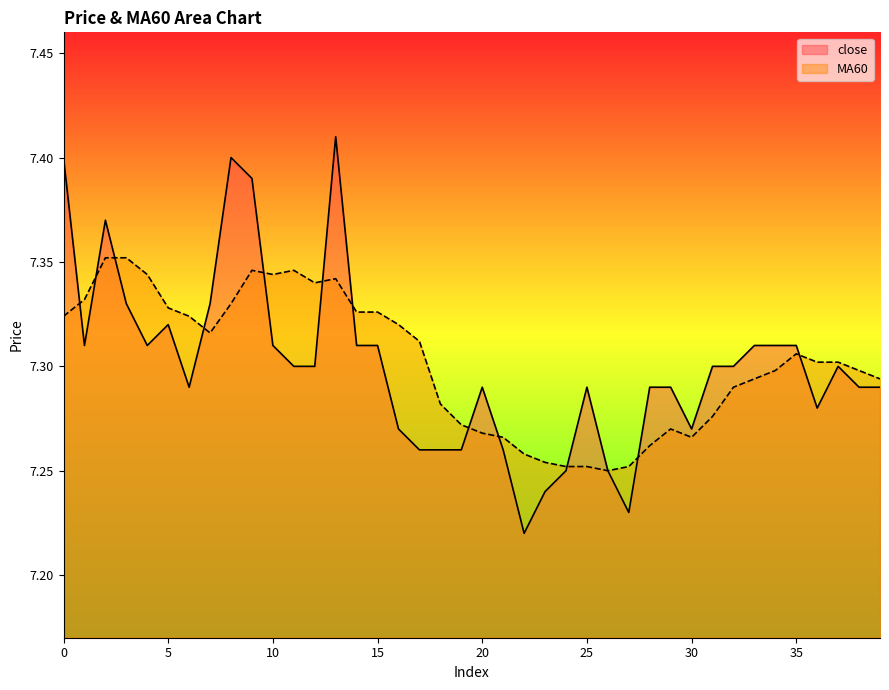

The MA60 series shows 3.5 at 13. True or false?

False